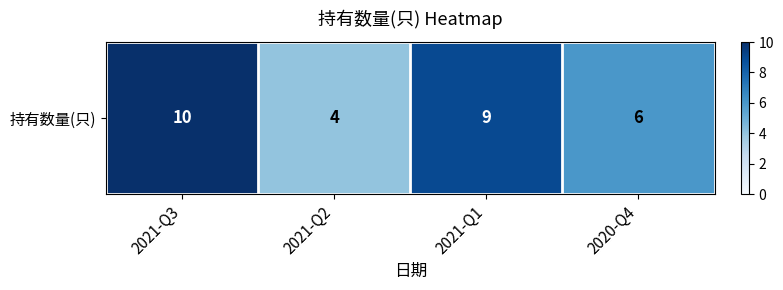

The chart shows a value of 4 at 2021-Q2. True or false?

True